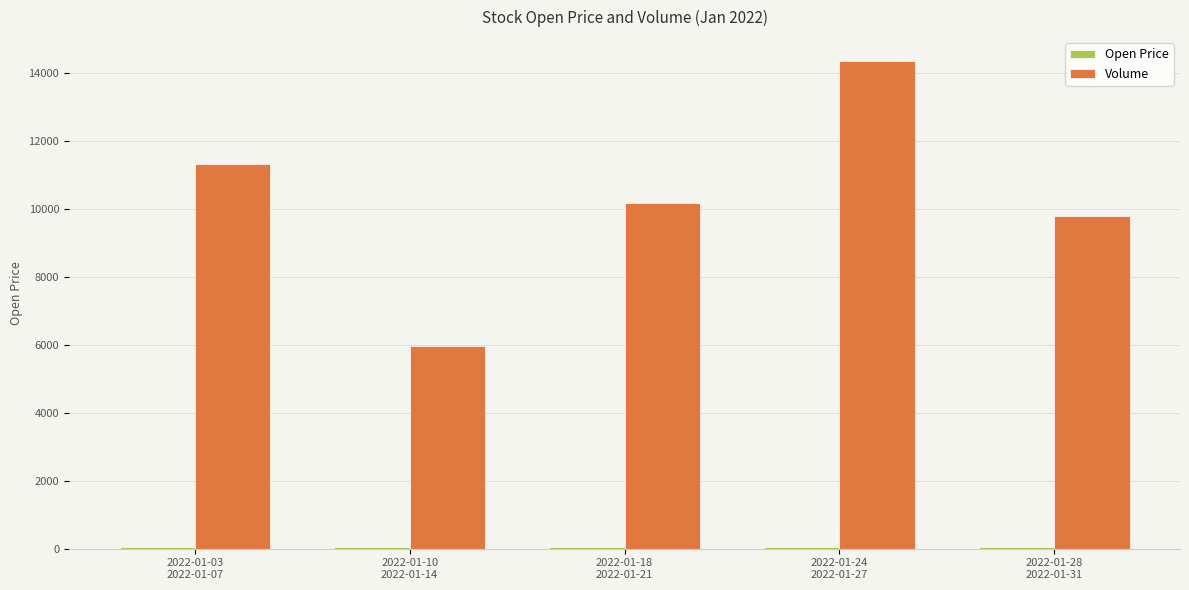

What is the total value across all series at 2022-01-28
2022-01-31?

9834.6